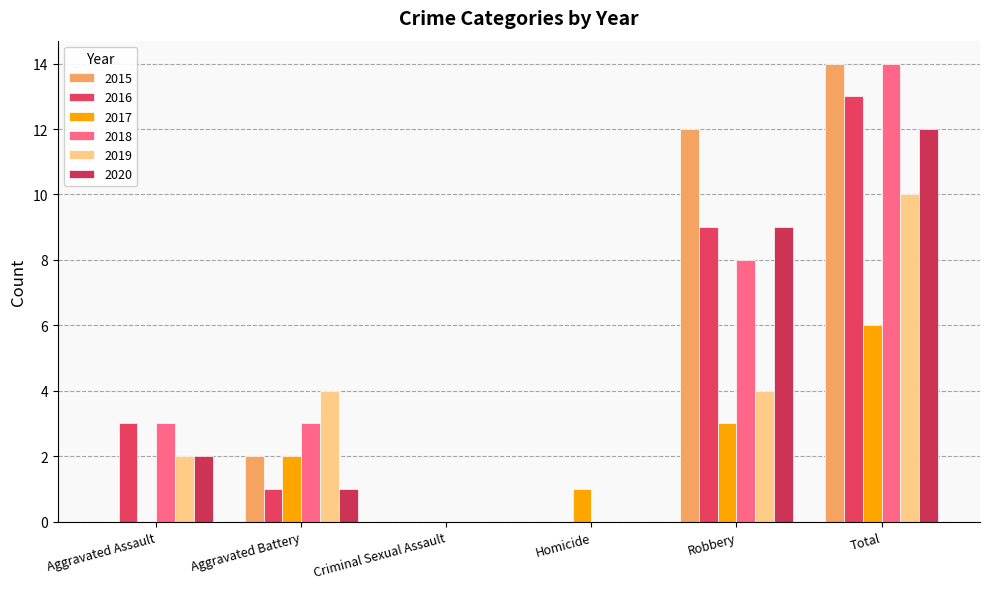

The value of 2019 at Homicide is 5. True or false?

False